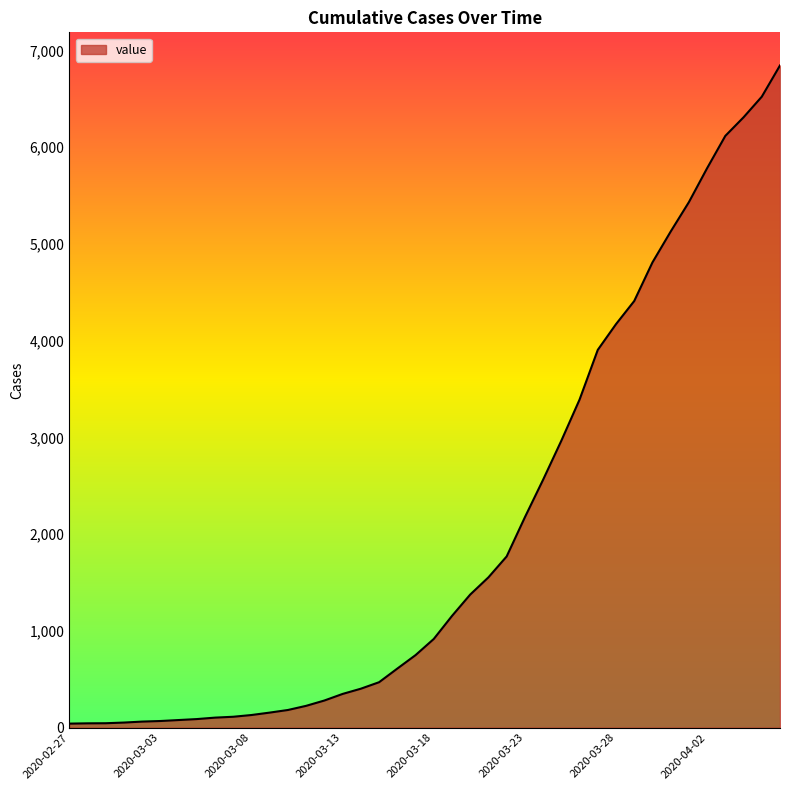

What is the maximum value shown in the chart?

6844